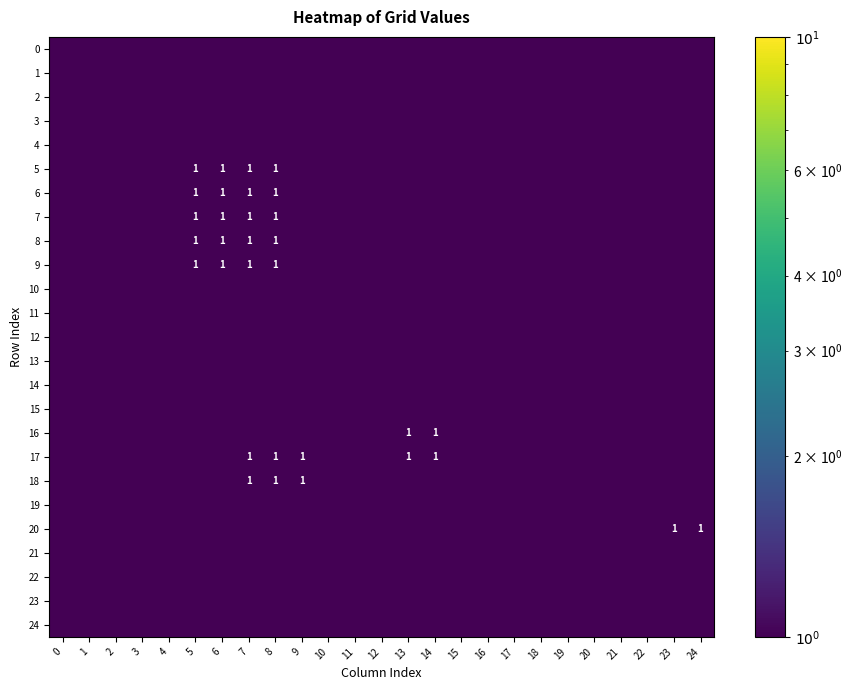

Reading left to right, what are all the values shown in this chart?

row_0: 0=0.0	1=0.0	2=0.0	3=0.0	4=0.0	5=0.0	6=0.0	7=0.0	8=0.0	9=0.0	10=0.0	11=0.0	12=0.0	13=0.0	14=0.0	15=0.0	16=0.0	17=0.0	18=0.0	19=0.0	20=0.0	21=0.0	22=0.0	23=0.0	24=0.0
row_1: 0=0.0	1=0.0	2=0.0	3=0.0	4=0.0	5=0.0	6=0.0	7=0.0	8=0.0	9=0.0	10=0.0	11=0.0	12=0.0	13=0.0	14=0.0	15=0.0	16=0.0	17=0.0	18=0.0	19=0.0	20=0.0	21=0.0	22=0.0	23=0.0	24=0.0
row_2: 0=0.0	1=0.0	2=0.0	3=0.0	4=0.0	5=0.0	6=0.0	7=0.0	8=0.0	9=0.0	10=0.0	11=0.0	12=0.0	13=0.0	14=0.0	15=0.0	16=0.0	17=0.0	18=0.0	19=0.0	20=0.0	21=0.0	22=0.0	23=0.0	24=0.0
row_3: 0=0.0	1=0.0	2=0.0	3=0.0	4=0.0	5=0.0	6=0.0	7=0.0	8=0.0	9=0.0	10=0.0	11=0.0	12=0.0	13=0.0	14=0.0	15=0.0	16=0.0	17=0.0	18=0.0	19=0.0	20=0.0	21=0.0	22=0.0	23=0.0	24=0.0
row_4: 0=0.0	1=0.0	2=0.0	3=0.0	4=0.0	5=0.0	6=0.0	7=0.0	8=0.0	9=0.0	10=0.0	11=0.0	12=0.0	13=0.0	14=0.0	15=0.0	16=0.0	17=0.0	18=0.0	19=0.0	20=0.0	21=0.0	22=0.0	23=0.0	24=0.0
row_5: 0=0.0	1=0.0	2=0.0	3=0.0	4=0.0	5=1.0	6=1.0	7=1.0	8=1.0	9=0.0	10=0.0	11=0.0	12=0.0	13=0.0	14=0.0	15=0.0	16=0.0	17=0.0	18=0.0	19=0.0	20=0.0	21=0.0	22=0.0	23=0.0	24=0.0
row_6: 0=0.0	1=0.0	2=0.0	3=0.0	4=0.0	5=1.0	6=1.0	7=1.0	8=1.0	9=0.0	10=0.0	11=0.0	12=0.0	13=0.0	14=0.0	15=0.0	16=0.0	17=0.0	18=0.0	19=0.0	20=0.0	21=0.0	22=0.0	23=0.0	24=0.0
row_7: 0=0.0	1=0.0	2=0.0	3=0.0	4=0.0	5=1.0	6=1.0	7=1.0	8=1.0	9=0.0	10=0.0	11=0.0	12=0.0	13=0.0	14=0.0	15=0.0	16=0.0	17=0.0	18=0.0	19=0.0	20=0.0	21=0.0	22=0.0	23=0.0	24=0.0
row_8: 0=0.0	1=0.0	2=0.0	3=0.0	4=0.0	5=1.0	6=1.0	7=1.0	8=1.0	9=0.0	10=0.0	11=0.0	12=0.0	13=0.0	14=0.0	15=0.0	16=0.0	17=0.0	18=0.0	19=0.0	20=0.0	21=0.0	22=0.0	23=0.0	24=0.0
row_9: 0=0.0	1=0.0	2=0.0	3=0.0	4=0.0	5=1.0	6=1.0	7=1.0	8=1.0	9=0.0	10=0.0	11=0.0	12=0.0	13=0.0	14=0.0	15=0.0	16=0.0	17=0.0	18=0.0	19=0.0	20=0.0	21=0.0	22=0.0	23=0.0	24=0.0
row_10: 0=0.0	1=0.0	2=0.0	3=0.0	4=0.0	5=0.0	6=0.0	7=0.0	8=0.0	9=0.0	10=0.0	11=0.0	12=0.0	13=0.0	14=0.0	15=0.0	16=0.0	17=0.0	18=0.0	19=0.0	20=0.0	21=0.0	22=0.0	23=0.0	24=0.0
row_11: 0=0.0	1=0.0	2=0.0	3=0.0	4=0.0	5=0.0	6=0.0	7=0.0	8=0.0	9=0.0	10=0.0	11=0.0	12=0.0	13=0.0	14=0.0	15=0.0	16=0.0	17=0.0	18=0.0	19=0.0	20=0.0	21=0.0	22=0.0	23=0.0	24=0.0
row_12: 0=0.0	1=0.0	2=0.0	3=0.0	4=0.0	5=0.0	6=0.0	7=0.0	8=0.0	9=0.0	10=0.0	11=0.0	12=0.0	13=0.0	14=0.0	15=0.0	16=0.0	17=0.0	18=0.0	19=0.0	20=0.0	21=0.0	22=0.0	23=0.0	24=0.0
row_13: 0=0.0	1=0.0	2=0.0	3=0.0	4=0.0	5=0.0	6=0.0	7=0.0	8=0.0	9=0.0	10=0.0	11=0.0	12=0.0	13=0.0	14=0.0	15=0.0	16=0.0	17=0.0	18=0.0	19=0.0	20=0.0	21=0.0	22=0.0	23=0.0	24=0.0
row_14: 0=0.0	1=0.0	2=0.0	3=0.0	4=0.0	5=0.0	6=0.0	7=0.0	8=0.0	9=0.0	10=0.0	11=0.0	12=0.0	13=0.0	14=0.0	15=0.0	16=0.0	17=0.0	18=0.0	19=0.0	20=0.0	21=0.0	22=0.0	23=0.0	24=0.0
row_15: 0=0.0	1=0.0	2=0.0	3=0.0	4=0.0	5=0.0	6=0.0	7=0.0	8=0.0	9=0.0	10=0.0	11=0.0	12=0.0	13=0.0	14=0.0	15=0.0	16=0.0	17=0.0	18=0.0	19=0.0	20=0.0	21=0.0	22=0.0	23=0.0	24=0.0
row_16: 0=0.0	1=0.0	2=0.0	3=0.0	4=0.0	5=0.0	6=0.0	7=0.0	8=0.0	9=0.0	10=0.0	11=0.0	12=0.0	13=1.0	14=1.0	15=0.0	16=0.0	17=0.0	18=0.0	19=0.0	20=0.0	21=0.0	22=0.0	23=0.0	24=0.0
row_17: 0=0.0	1=0.0	2=0.0	3=0.0	4=0.0	5=0.0	6=0.0	7=1.0	8=1.0	9=1.0	10=0.0	11=0.0	12=0.0	13=1.0	14=1.0	15=0.0	16=0.0	17=0.0	18=0.0	19=0.0	20=0.0	21=0.0	22=0.0	23=0.0	24=0.0
row_18: 0=0.0	1=0.0	2=0.0	3=0.0	4=0.0	5=0.0	6=0.0	7=1.0	8=1.0	9=1.0	10=0.0	11=0.0	12=0.0	13=0.0	14=0.0	15=0.0	16=0.0	17=0.0	18=0.0	19=0.0	20=0.0	21=0.0	22=0.0	23=0.0	24=0.0
row_19: 0=0.0	1=0.0	2=0.0	3=0.0	4=0.0	5=0.0	6=0.0	7=0.0	8=0.0	9=0.0	10=0.0	11=0.0	12=0.0	13=0.0	14=0.0	15=0.0	16=0.0	17=0.0	18=0.0	19=0.0	20=0.0	21=0.0	22=0.0	23=0.0	24=0.0
row_20: 0=0.0	1=0.0	2=0.0	3=0.0	4=0.0	5=0.0	6=0.0	7=0.0	8=0.0	9=0.0	10=0.0	11=0.0	12=0.0	13=0.0	14=0.0	15=0.0	16=0.0	17=0.0	18=0.0	19=0.0	20=0.0	21=0.0	22=0.0	23=1.0	24=1.0
row_21: 0=0.0	1=0.0	2=0.0	3=0.0	4=0.0	5=0.0	6=0.0	7=0.0	8=0.0	9=0.0	10=0.0	11=0.0	12=0.0	13=0.0	14=0.0	15=0.0	16=0.0	17=0.0	18=0.0	19=0.0	20=0.0	21=0.0	22=0.0	23=0.0	24=0.0
row_22: 0=0.0	1=0.0	2=0.0	3=0.0	4=0.0	5=0.0	6=0.0	7=0.0	8=0.0	9=0.0	10=0.0	11=0.0	12=0.0	13=0.0	14=0.0	15=0.0	16=0.0	17=0.0	18=0.0	19=0.0	20=0.0	21=0.0	22=0.0	23=0.0	24=0.0
row_23: 0=0.0	1=0.0	2=0.0	3=0.0	4=0.0	5=0.0	6=0.0	7=0.0	8=0.0	9=0.0	10=0.0	11=0.0	12=0.0	13=0.0	14=0.0	15=0.0	16=0.0	17=0.0	18=0.0	19=0.0	20=0.0	21=0.0	22=0.0	23=0.0	24=0.0
row_24: 0=0.0	1=0.0	2=0.0	3=0.0	4=0.0	5=0.0	6=0.0	7=0.0	8=0.0	9=0.0	10=0.0	11=0.0	12=0.0	13=0.0	14=0.0	15=0.0	16=0.0	17=0.0	18=0.0	19=0.0	20=0.0	21=0.0	22=0.0	23=0.0	24=0.0